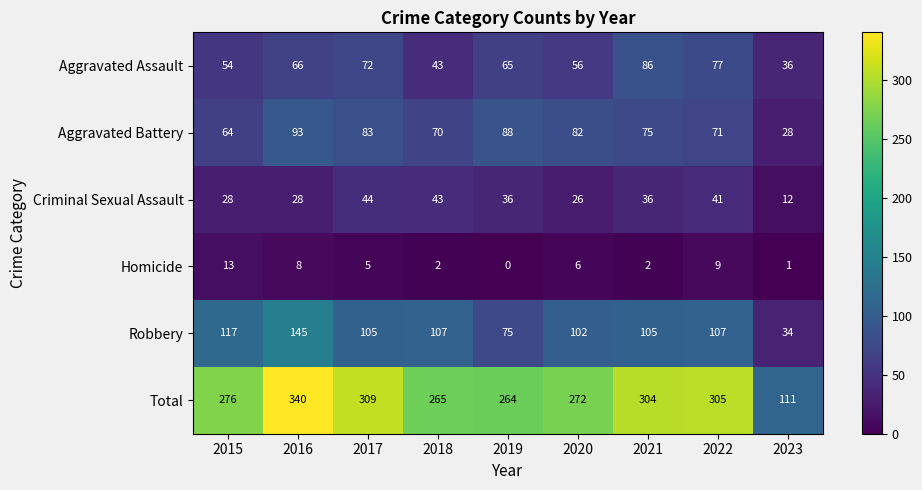

What is the difference between the second highest and minimum values in the Aggravated Battery series?

60